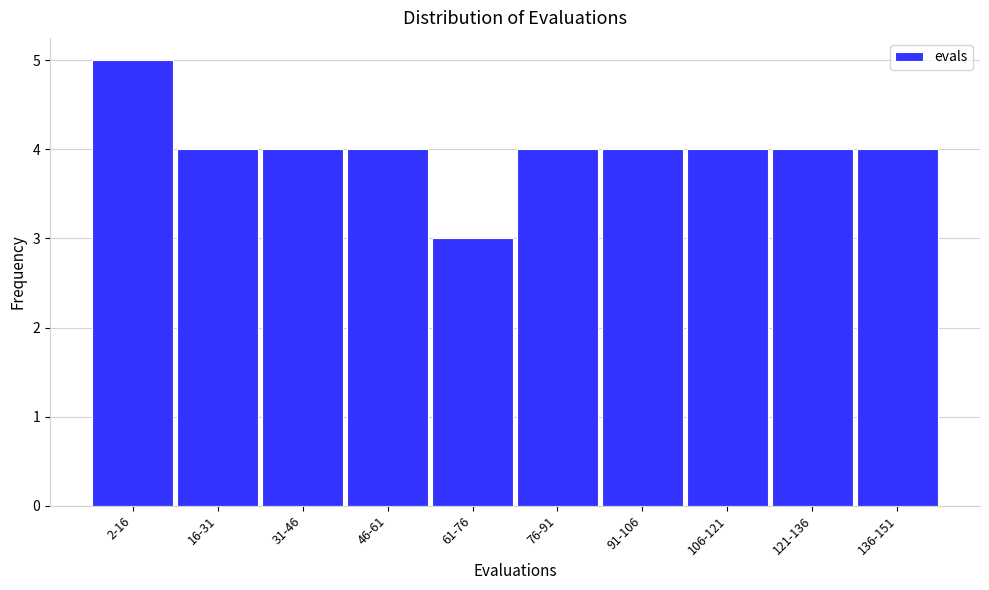

Reading left to right, extract all data points from this chart.

5	4	4	4	3	4	4	4	4	4